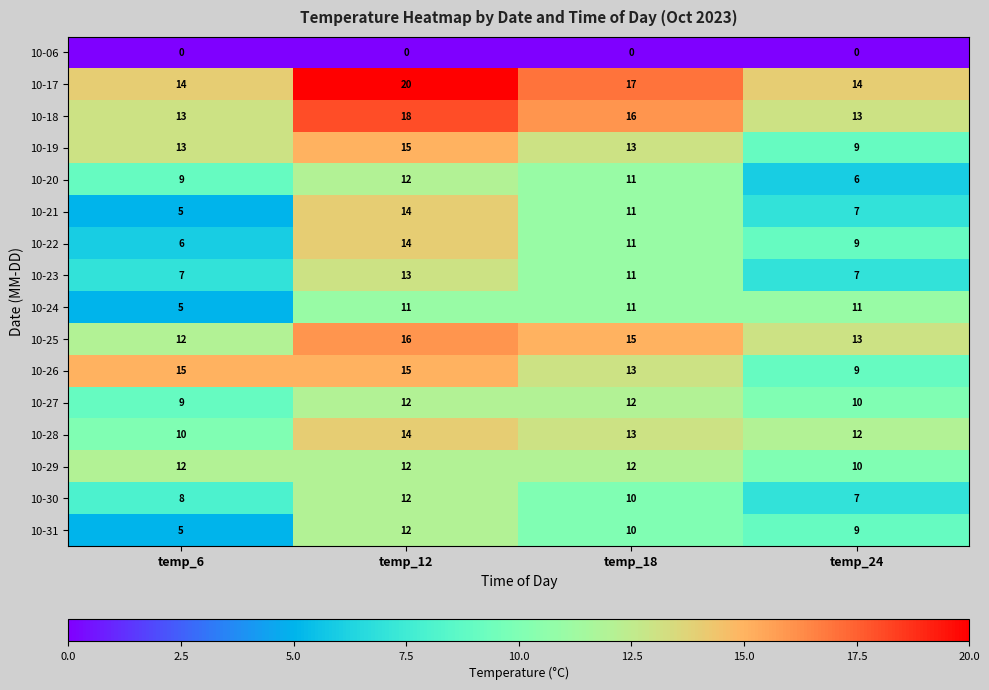

Between temp_18 and temp_24, which series saw the biggest shift?

10-20